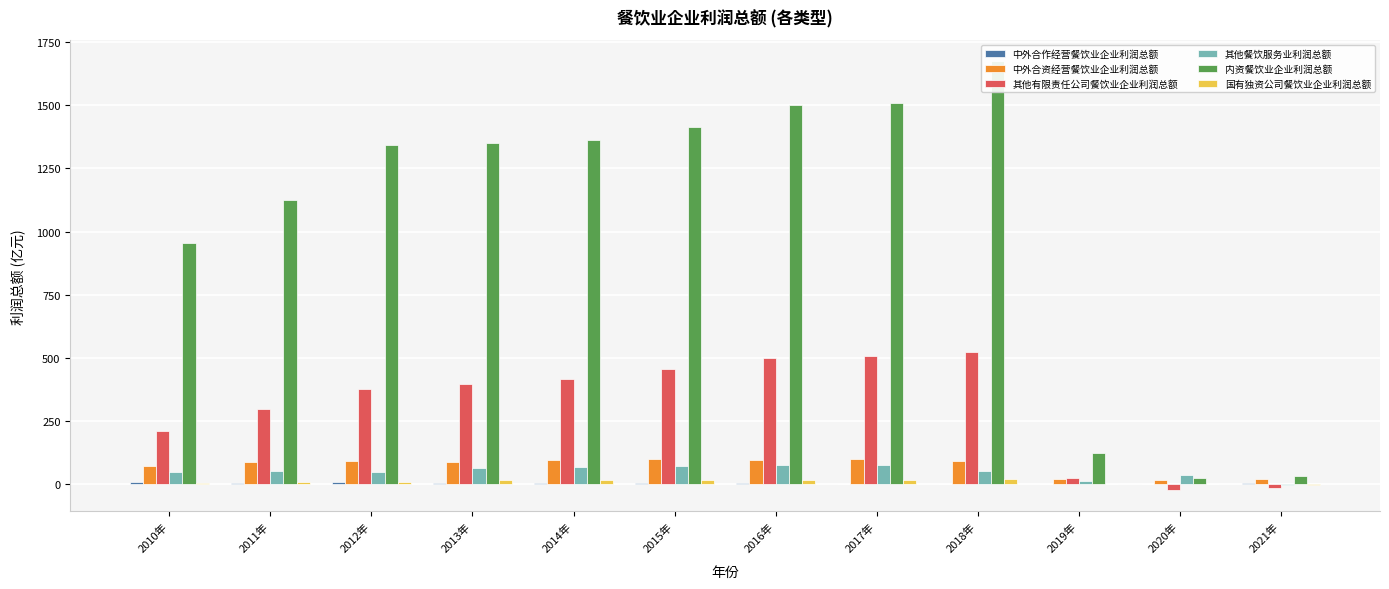

Where is 国有独资公司餐饮业企业利润总额 nearest to the value 7?

2011年